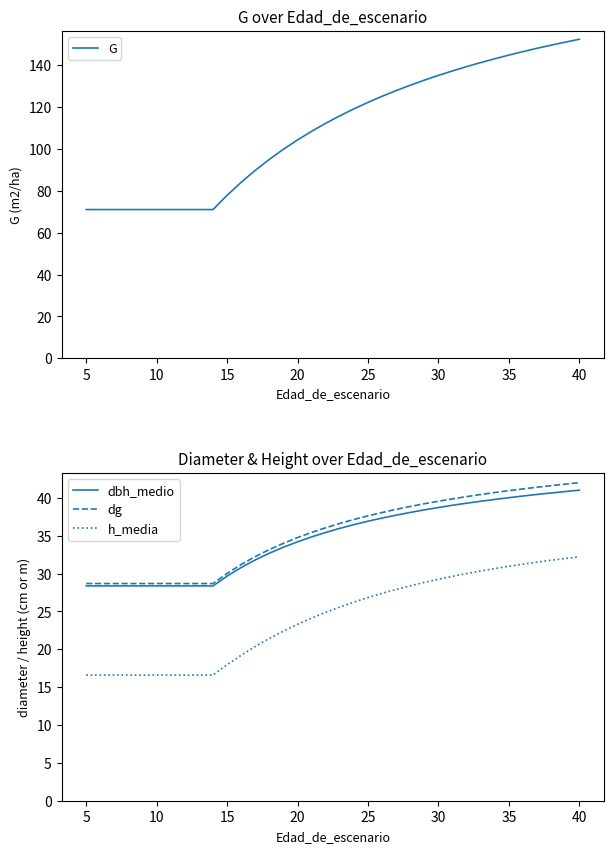

Reading right to left, transcribe all the data shown in this chart.

G: 152.4	151.0	149.6	148.1	146.5	144.8	143.1	141.3	139.3	137.3	135.1	132.9	130.4	127.9	125.2	122.2	119.2	115.8	112.3	108.5	104.3	99.9	95.0	89.8	84.1	77.9	71.1	71.1	71.1	71.1	71.1	71.1	71.1	71.1	71.1	71.1
dbh_medio: 41.0	40.8	40.6	40.5	40.2	40.0	39.8	39.5	39.3	39.0	38.7	38.4	38.1	37.7	37.3	36.9	36.5	36.0	35.4	34.8	34.2	33.5	32.7	31.8	30.8	29.7	28.4	28.4	28.4	28.4	28.4	28.4	28.4	28.4	28.4	28.4
dg: 42.0	41.8	41.6	41.4	41.2	41.0	40.7	40.4	40.2	39.9	39.5	39.2	38.9	38.5	38.1	37.6	37.1	36.6	36.0	35.4	34.8	34.0	33.2	32.2	31.2	30.0	28.7	28.7	28.7	28.7	28.7	28.7	28.7	28.7	28.7	28.7
h_media: 32.2	32.0	31.8	31.5	31.2	31.0	30.7	30.3	30.0	29.6	29.2	28.8	28.4	27.9	27.4	26.8	26.2	25.6	24.9	24.1	23.3	22.4	21.4	20.4	19.2	18.0	16.6	16.6	16.6	16.6	16.6	16.6	16.6	16.6	16.6	16.6